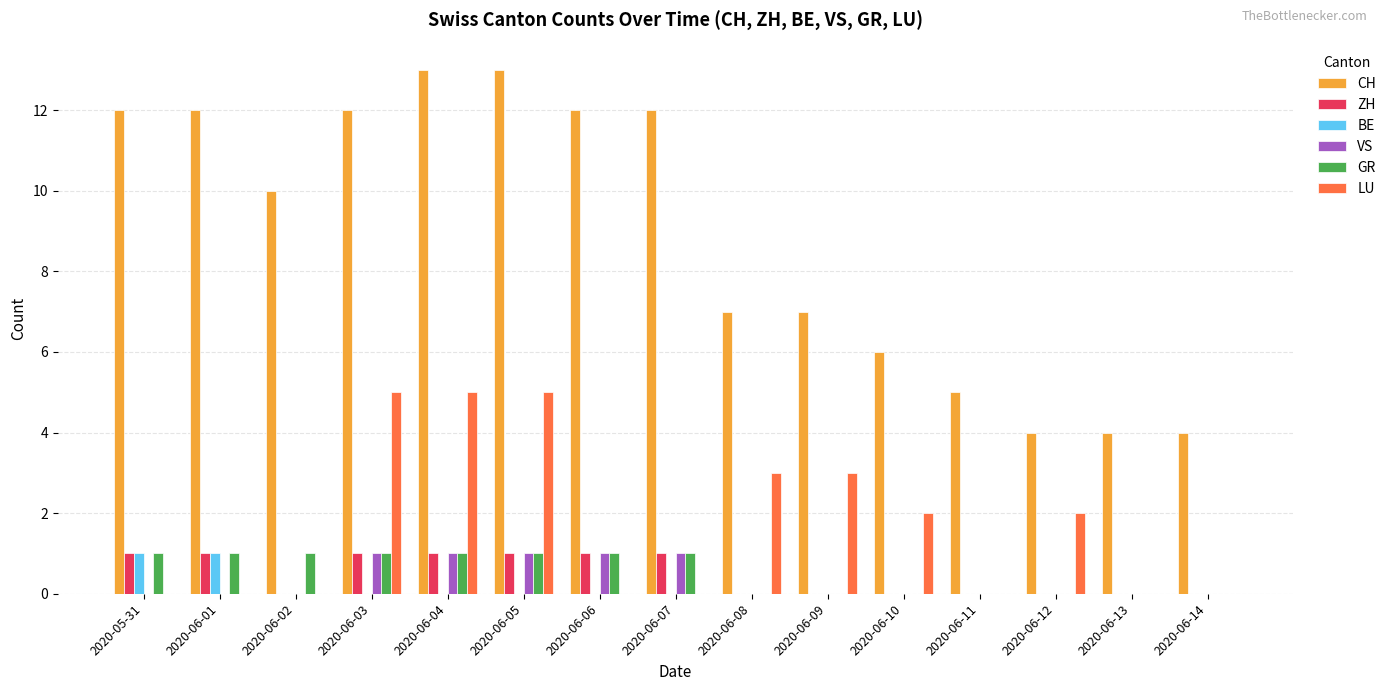

What is the approximate value of ZH at 2020-06-05?

1